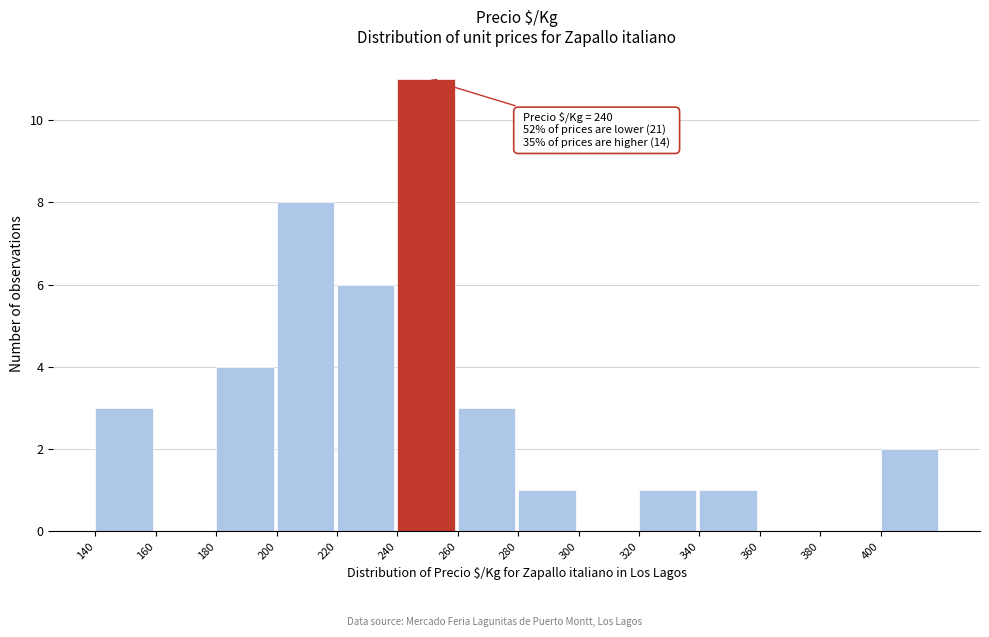

Which range on the x-axis has the tallest bar?

240 to 260